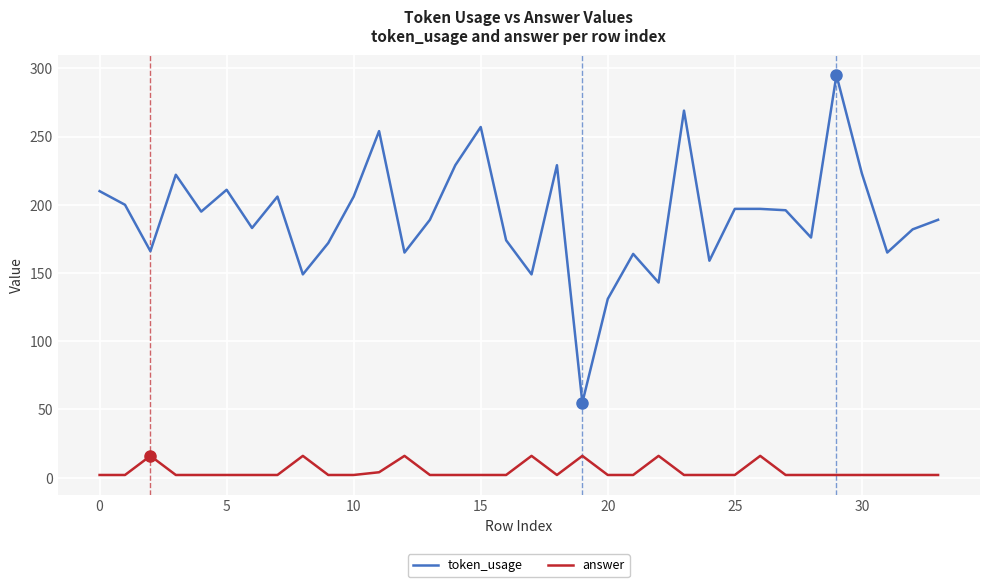

True or false: answer and token_usage intersect in this chart.

False